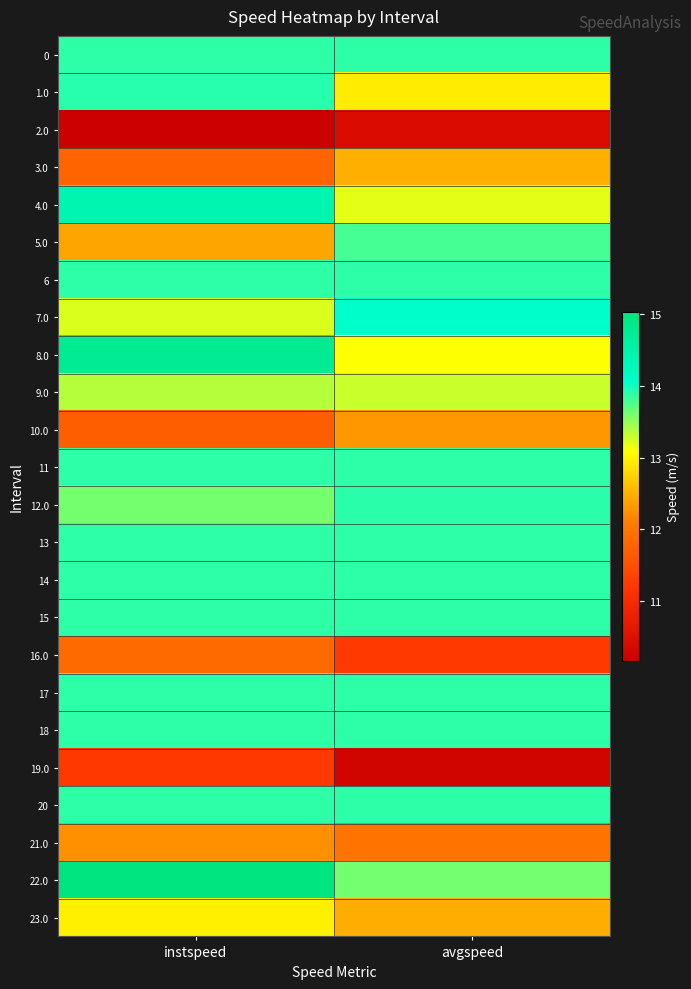

Reading left to right, list all the values displayed in this chart.

0: instspeed=13.9	avgspeed=13.9
1.0: instspeed=13.9	avgspeed=13.0
2.0: instspeed=10.2	avgspeed=10.4
3.0: instspeed=11.8	avgspeed=12.5
4.0: instspeed=14.4	avgspeed=13.2
5.0: instspeed=12.4	avgspeed=13.8
6: instspeed=13.9	avgspeed=13.9
7.0: instspeed=13.2	avgspeed=14.1
8.0: instspeed=14.8	avgspeed=13.1
9.0: instspeed=13.4	avgspeed=13.3
10.0: instspeed=11.7	avgspeed=12.3
11: instspeed=13.9	avgspeed=13.9
12.0: instspeed=13.6	avgspeed=13.9
13: instspeed=13.9	avgspeed=13.9
14: instspeed=13.9	avgspeed=13.9
15: instspeed=13.9	avgspeed=13.9
16.0: instspeed=11.8	avgspeed=11.2
17: instspeed=13.9	avgspeed=13.9
18: instspeed=13.9	avgspeed=13.9
19.0: instspeed=11.2	avgspeed=10.3
20: instspeed=13.9	avgspeed=13.9
21.0: instspeed=12.3	avgspeed=12.0
22.0: instspeed=15.0	avgspeed=13.6
23.0: instspeed=13.0	avgspeed=12.5